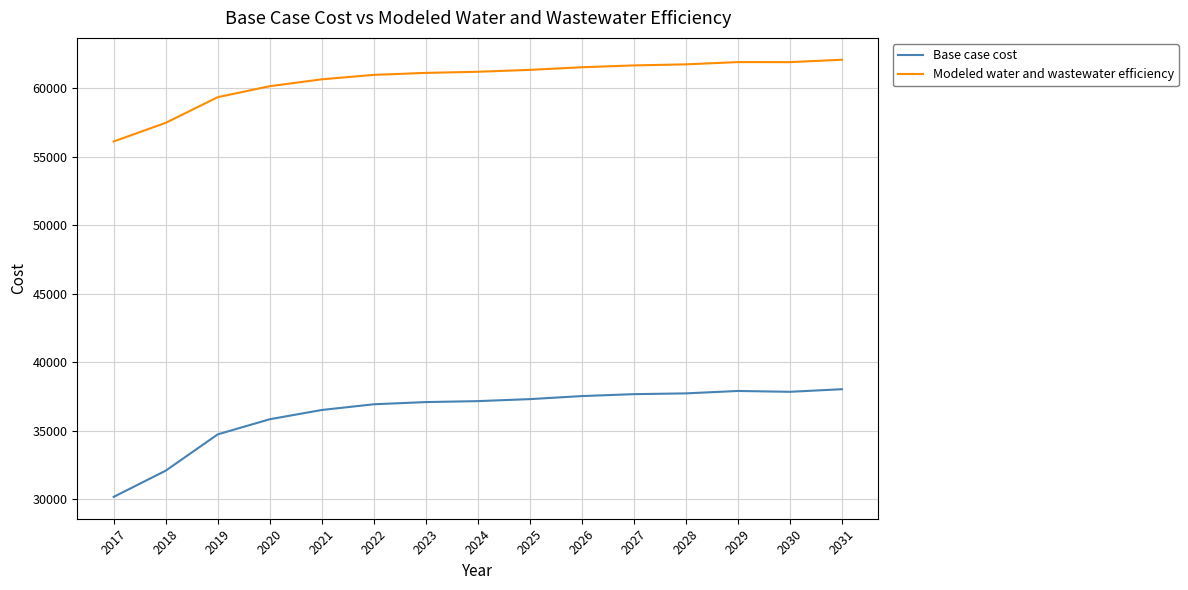

Which series has the largest range (max minus min)?

Base case cost